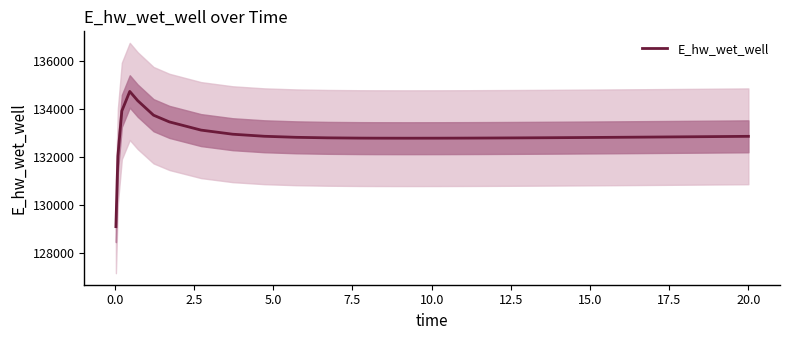

What is the highest value of the E_hw_wet_well series?

134735.7